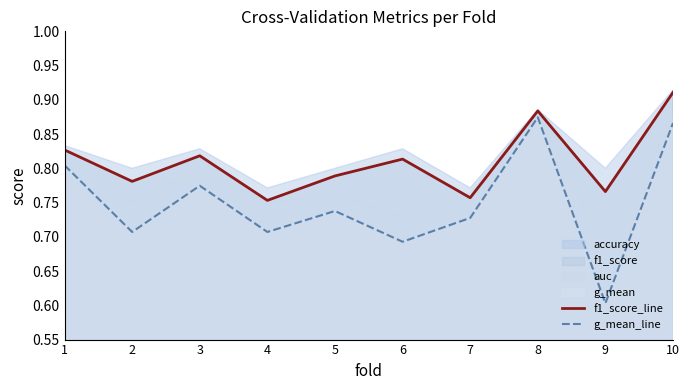

Is it true that g_mean_line equals 0.7 at 6?

True